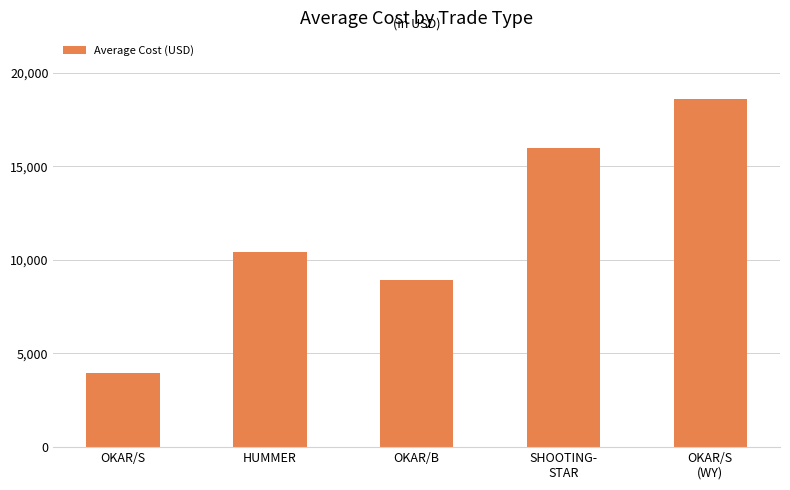

Rank the categories by value from lowest to highest.

OKAR/S, OKAR/B, HUMMER, SHOOTING-
STAR, OKAR/S
(WY)